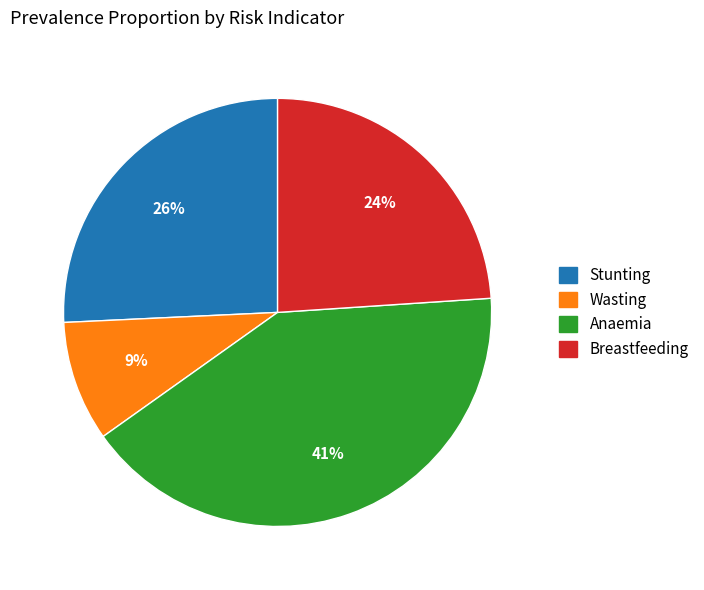

To the nearest percent, what is the average slice percentage?

25%